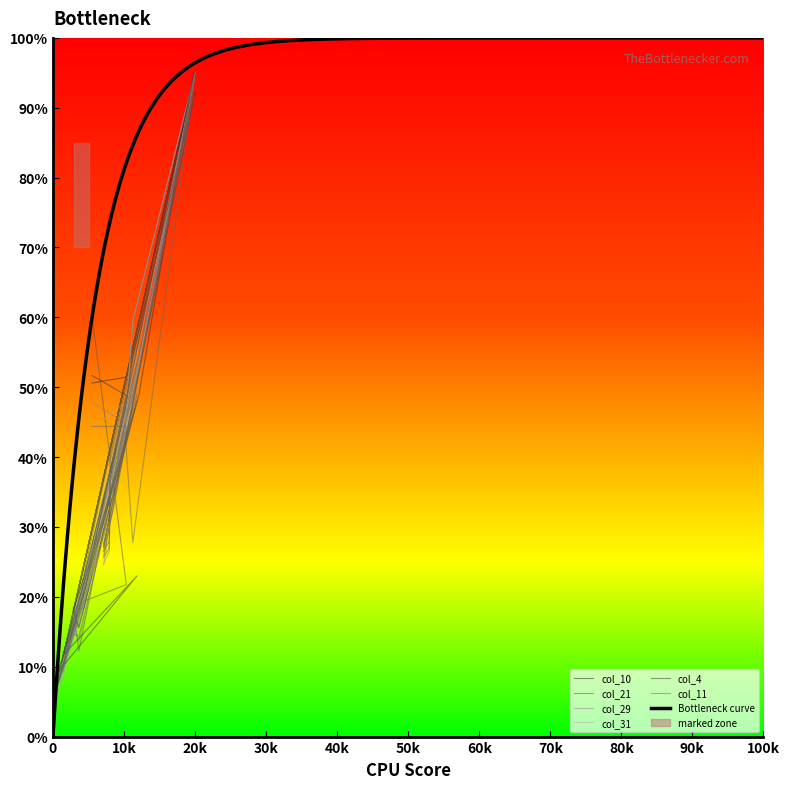

Reading left to right, list all the values displayed in this chart.

col_10: 50.6	51.5	24.2	7.8	58.2	11.2	58.1	21.3	17.8	24.5	50.6	55.6	95.0	43.2	36.9	40.7	41.2	94.4	59.4	5.0
col_21: 60.2	21.8	19.3	7.2	58.6	9.2	53.2	12.2	18.5	18.3	44.2	59.3	95.0	32.7	26.5	28.0	39.8	94.4	54.4	5.0
col_29: 47.9	44.7	18.1	7.6	52.4	10.1	50.0	13.5	16.8	18.7	44.1	59.4	95.0	34.0	24.6	26.6	39.1	91.8	52.3	5.0
col_31: 44.1	47.9	19.0	5.9	55.4	8.4	50.4	15.6	17.2	22.3	43.8	59.4	95.0	35.6	27.6	32.2	36.3	94.0	53.9	5.0
col_4: 51.7	48.8	20.0	9.1	23.0	11.6	47.9	15.6	18.2	22.7	46.8	54.4	92.3	33.9	27.1	31.2	36.9	95.0	48.9	5.0
col_11: 44.4	44.4	19.0	7.3	49.0	9.4	48.1	14.3	14.8	19.9	43.5	27.8	95.0	32.9	25.6	27.0	34.3	92.9	52.3	5.0